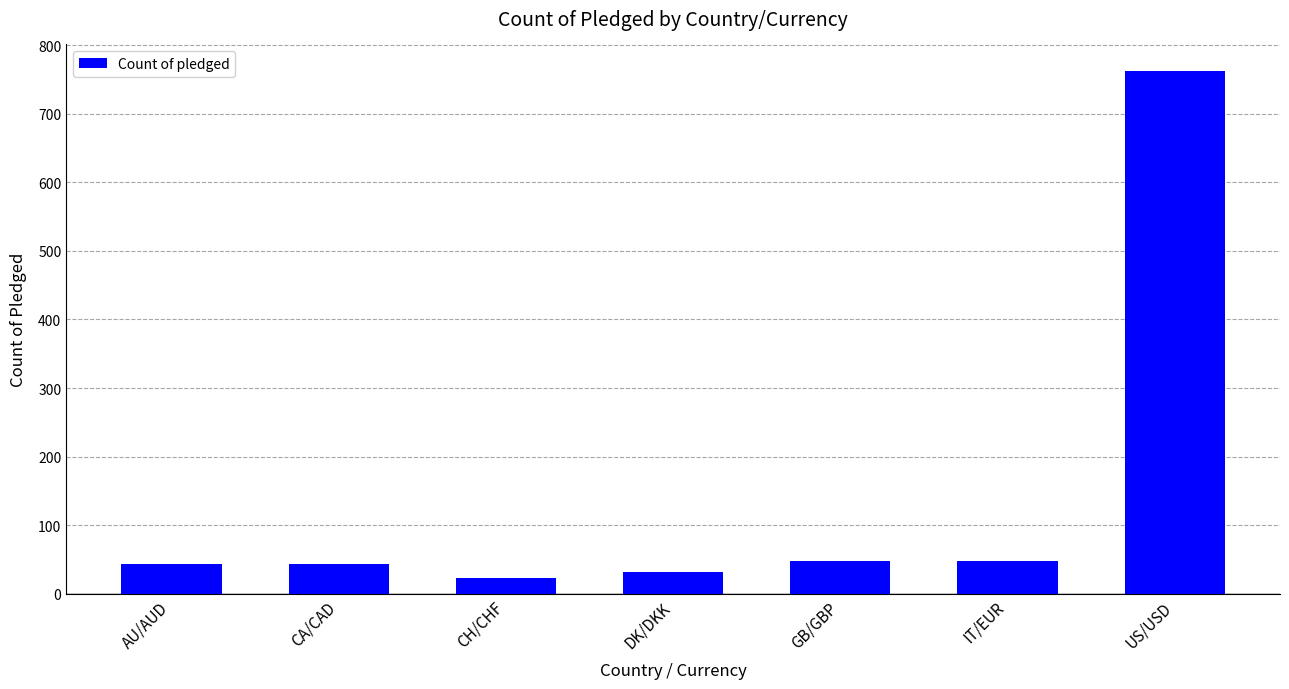

Approximately how many times larger is the value at AU/AUD compared to IT/EUR?

0.9